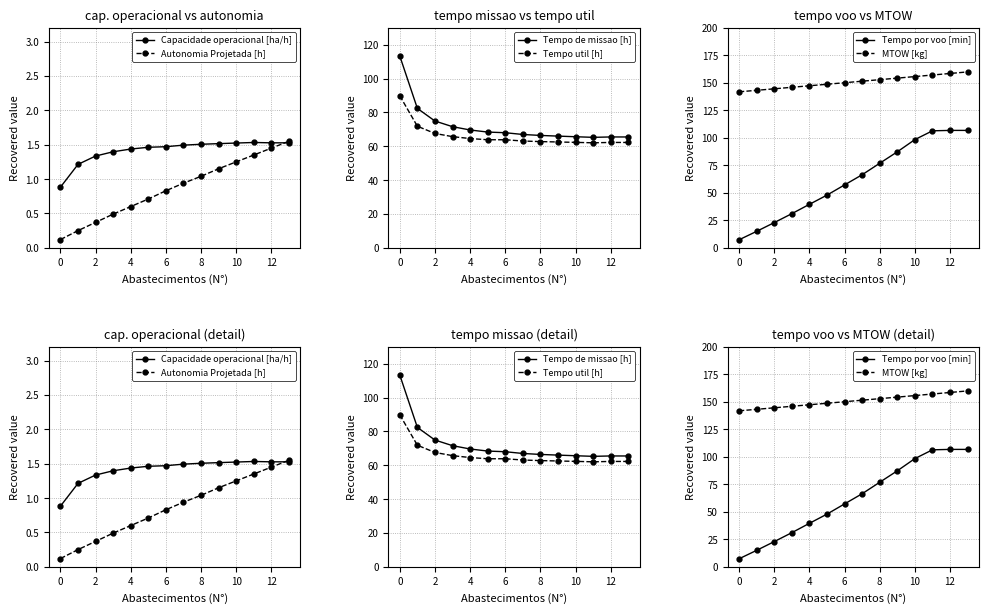

At which category is the sum across all series the highest?

13